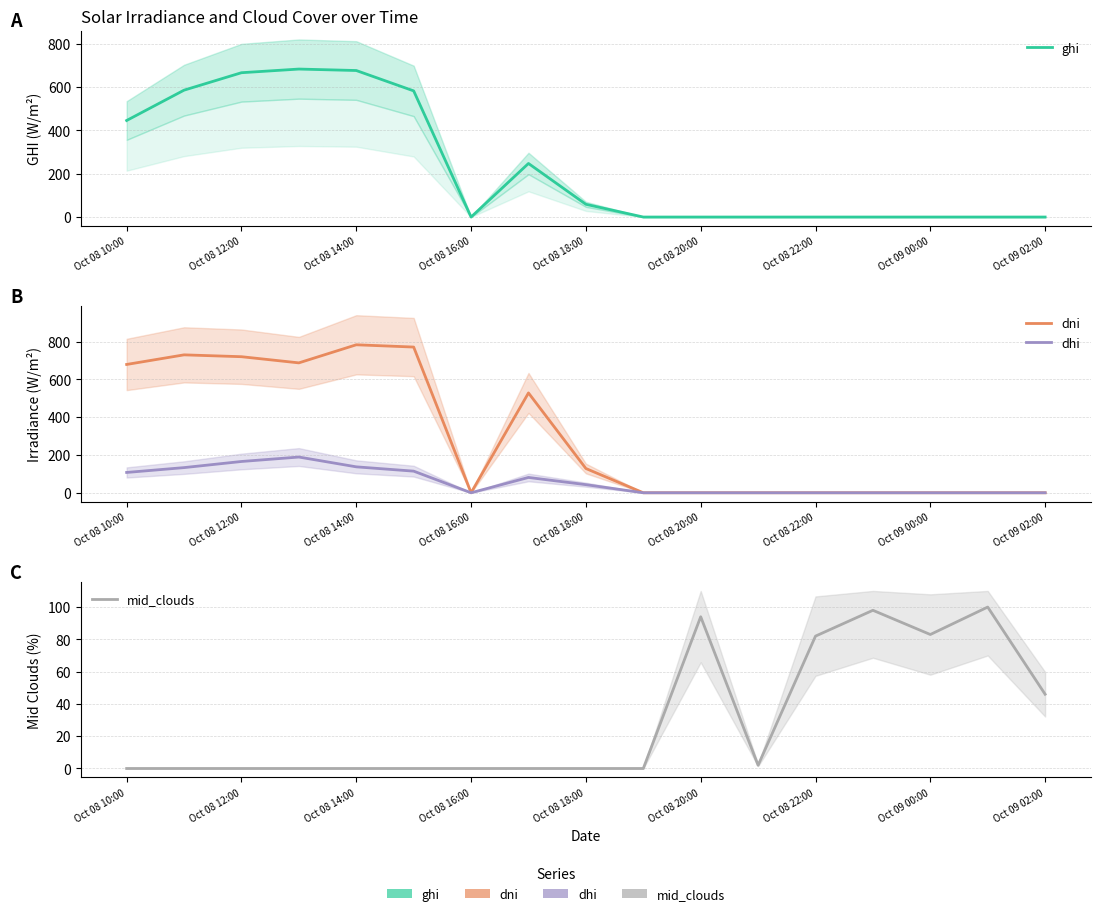

Rank the series by their maximum value, from lowest to highest.

mid_clouds, dhi, ghi, dni